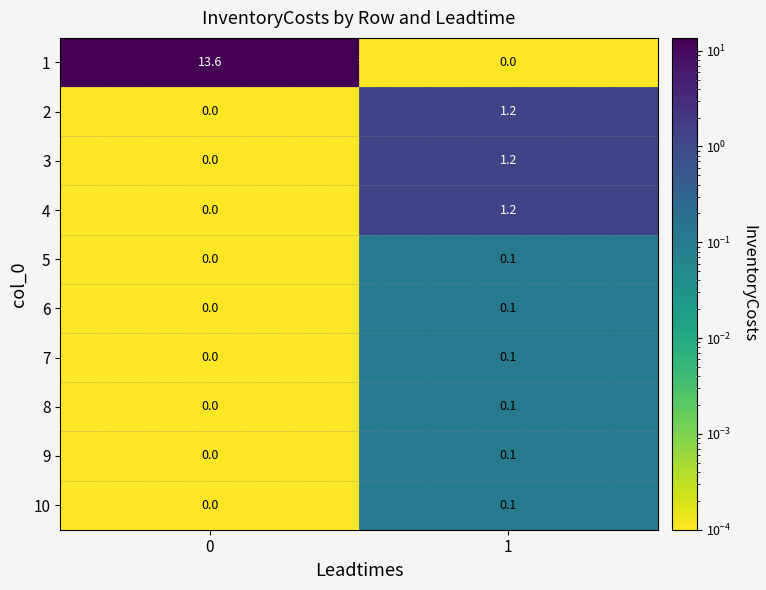

Between 0 and 1, which series saw the biggest shift?

1